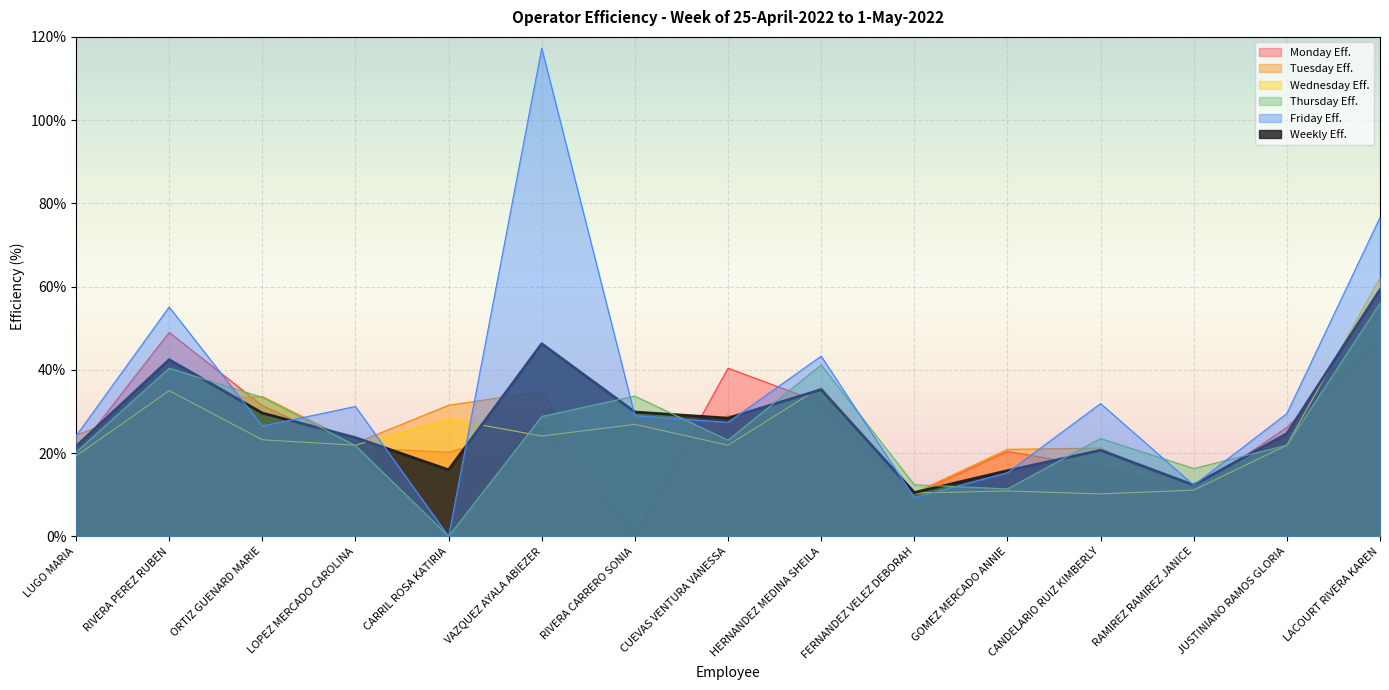

Between RIVERA CARRERO SONIA and JUSTINIANO RAMOS GLORIA, which is larger?

JUSTINIANO RAMOS GLORIA